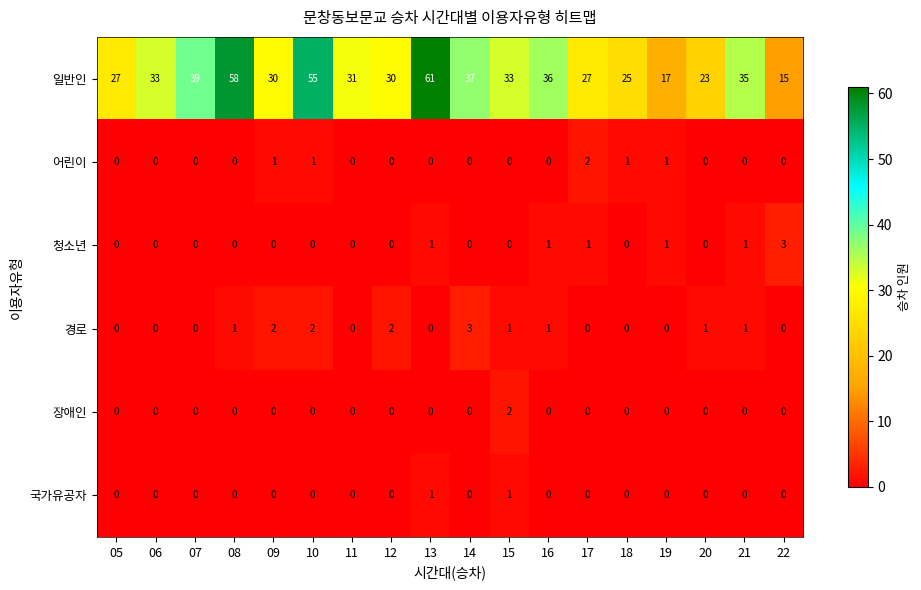

How many values in 경로 are above zero?

9